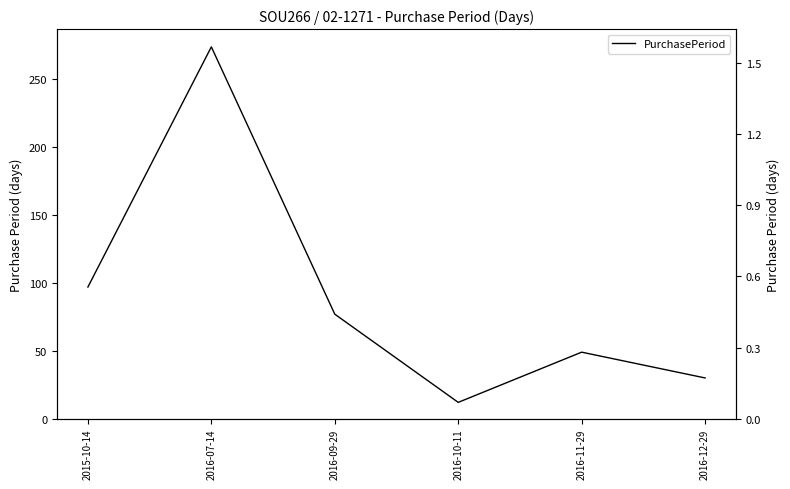

Rank the categories by value from highest to lowest.

2016-07-14, 2015-10-14, 2016-09-29, 2016-11-29, 2016-12-29, 2016-10-11